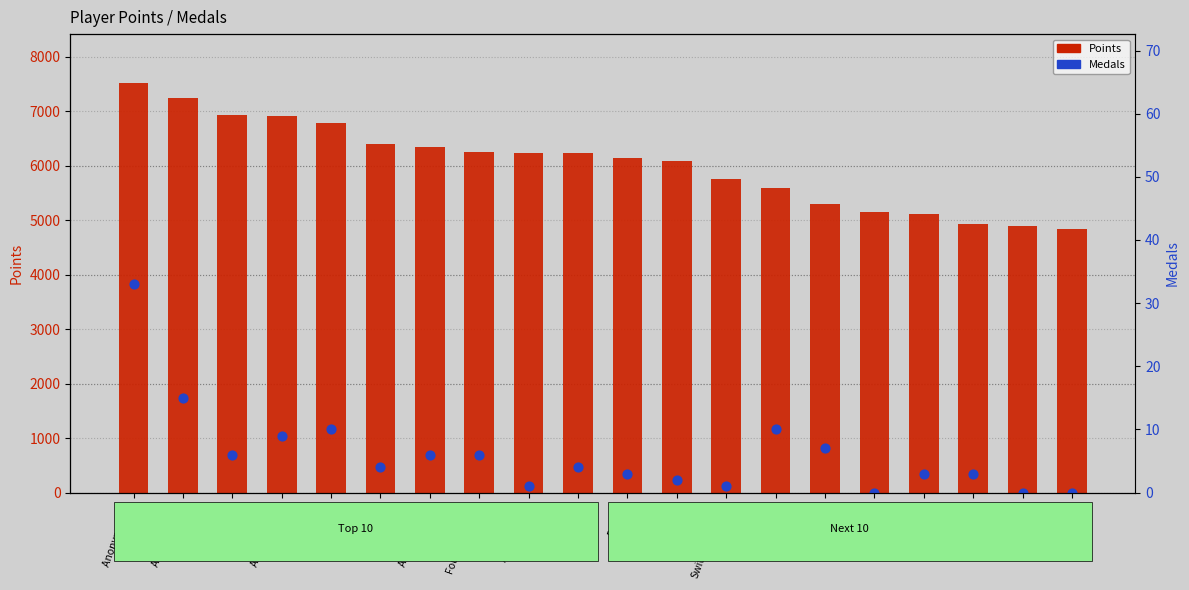

Which series contains the highest Y value?

Points